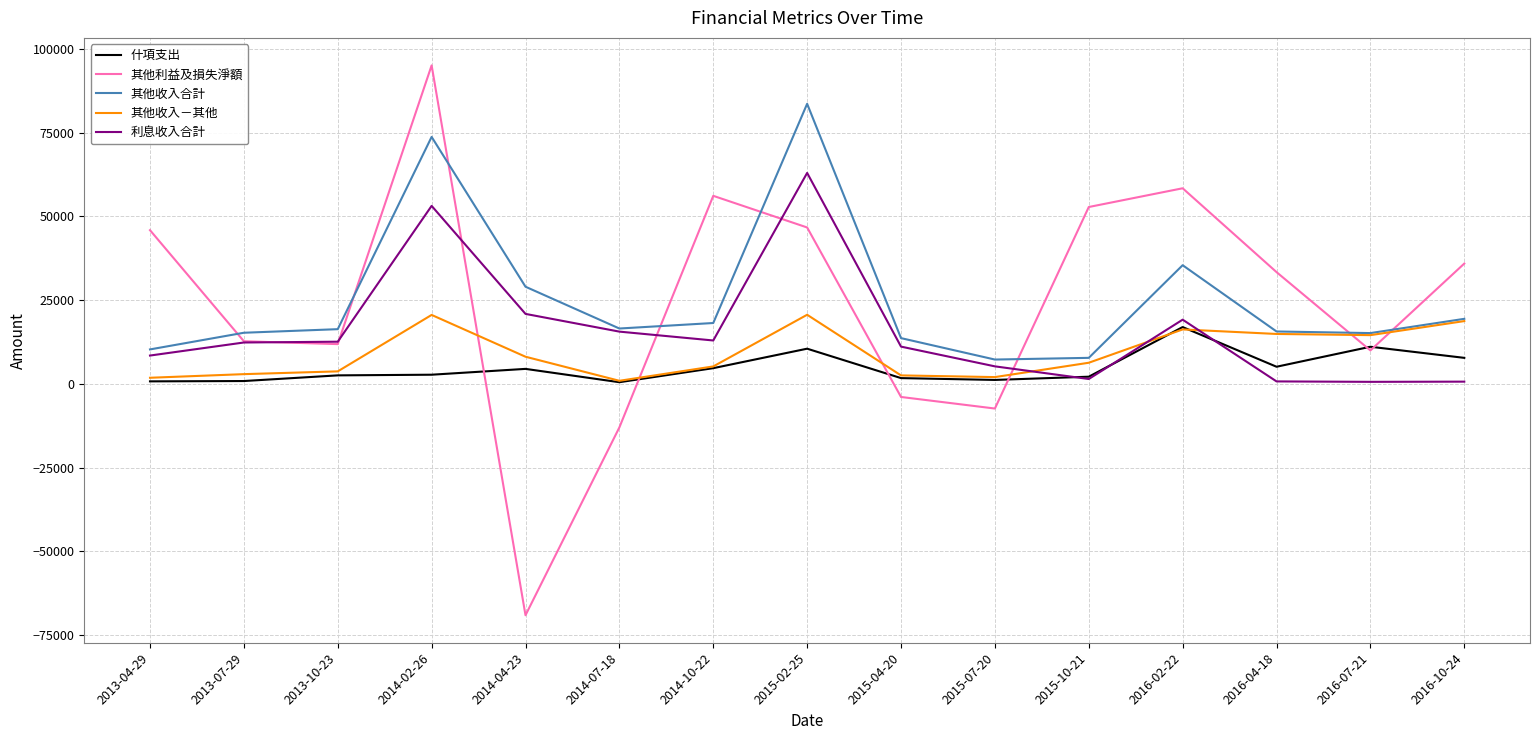

How many intersections are there between 其他收入合計 and 其他利益及損失淨額?

8